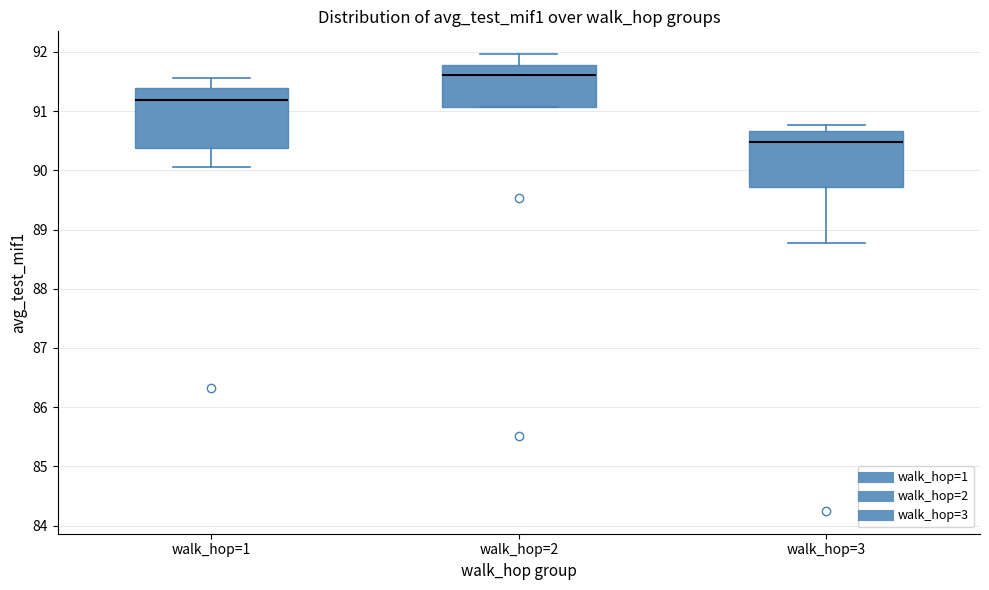

Reading left to right, read every box against the y-axis: the position of its median line, the range the box covers, and the ends of its whiskers. The values are not printed on the chart, so give them approximately, as read against the axis.

walk_hop=1: median 91.2, box 90.4 to 91.4, whiskers 90.1 to 91.6
walk_hop=2: median 91.6, box 91.1 to 91.8, whiskers 91.1 to 92.0
walk_hop=3: median 90.5, box 89.7 to 90.7, whiskers 88.8 to 90.8